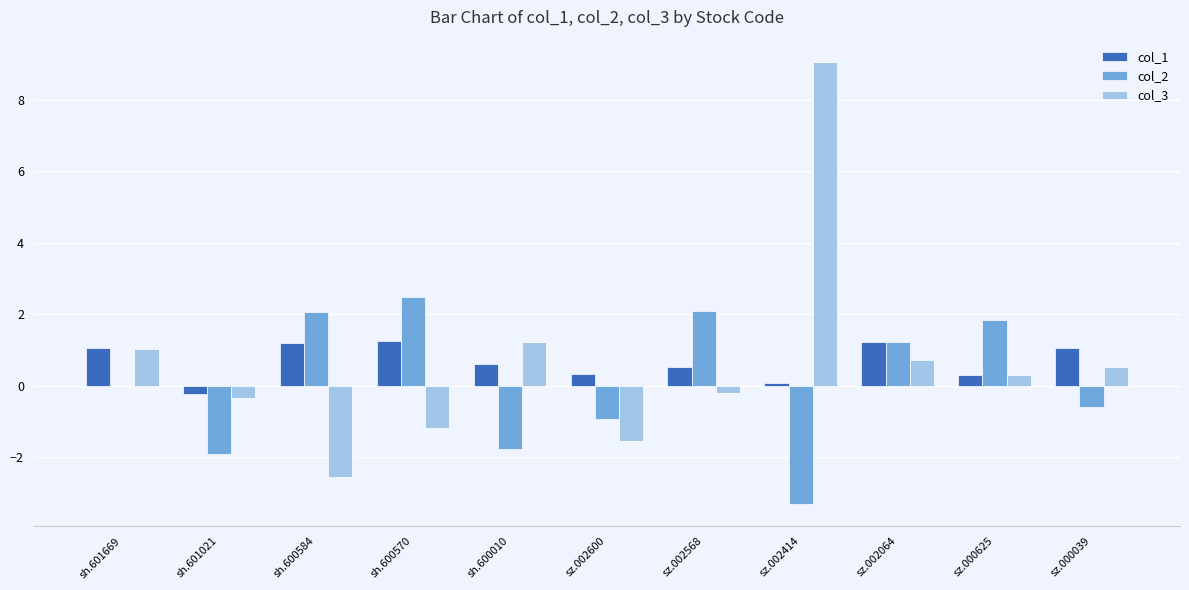

Where is col_3 nearest to the value 3?

sh.600010